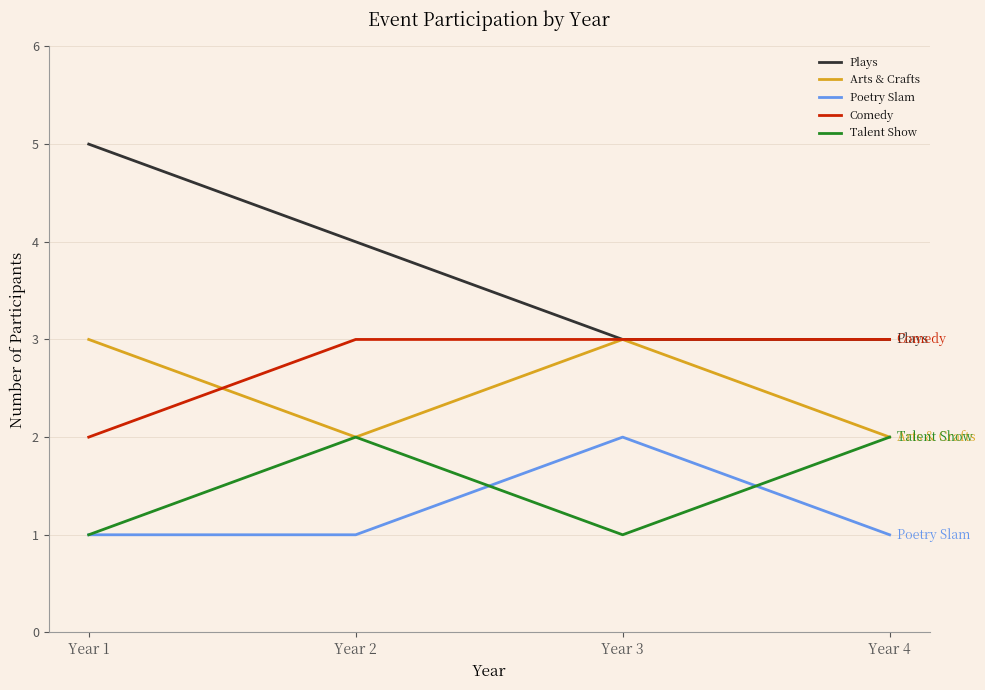

The value of Plays at Year 3 is 1. True or false?

False